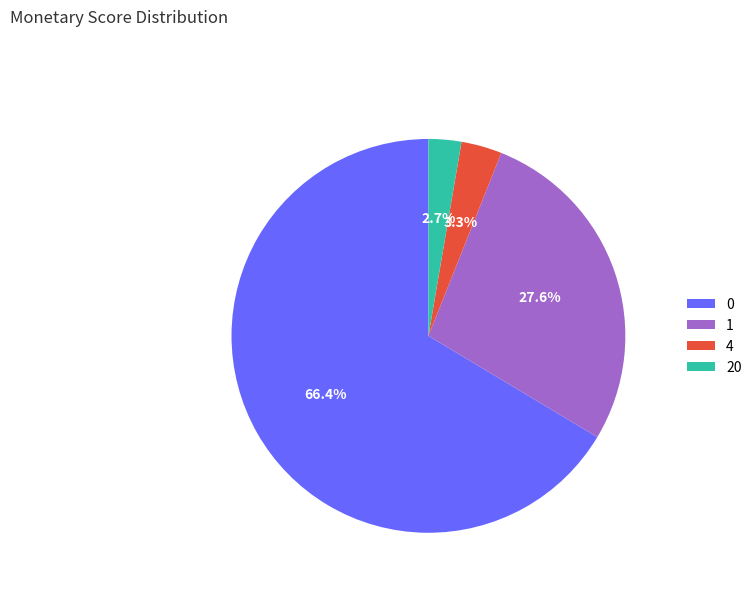

To the nearest percent, what is the difference between the largest and smallest slice percentages?

64%